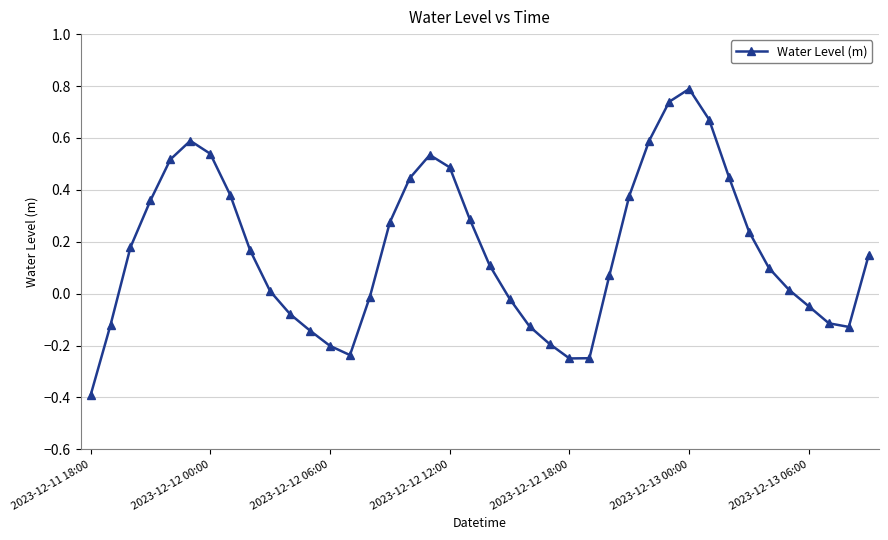

How many interior local peaks (higher than both neighbors) does the data have?

3